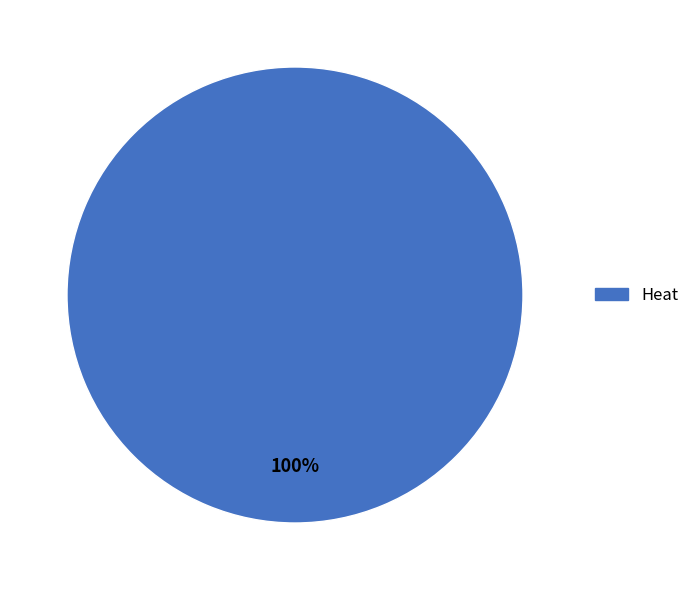

Is there any slice that represents more than half of the pie?

Yes